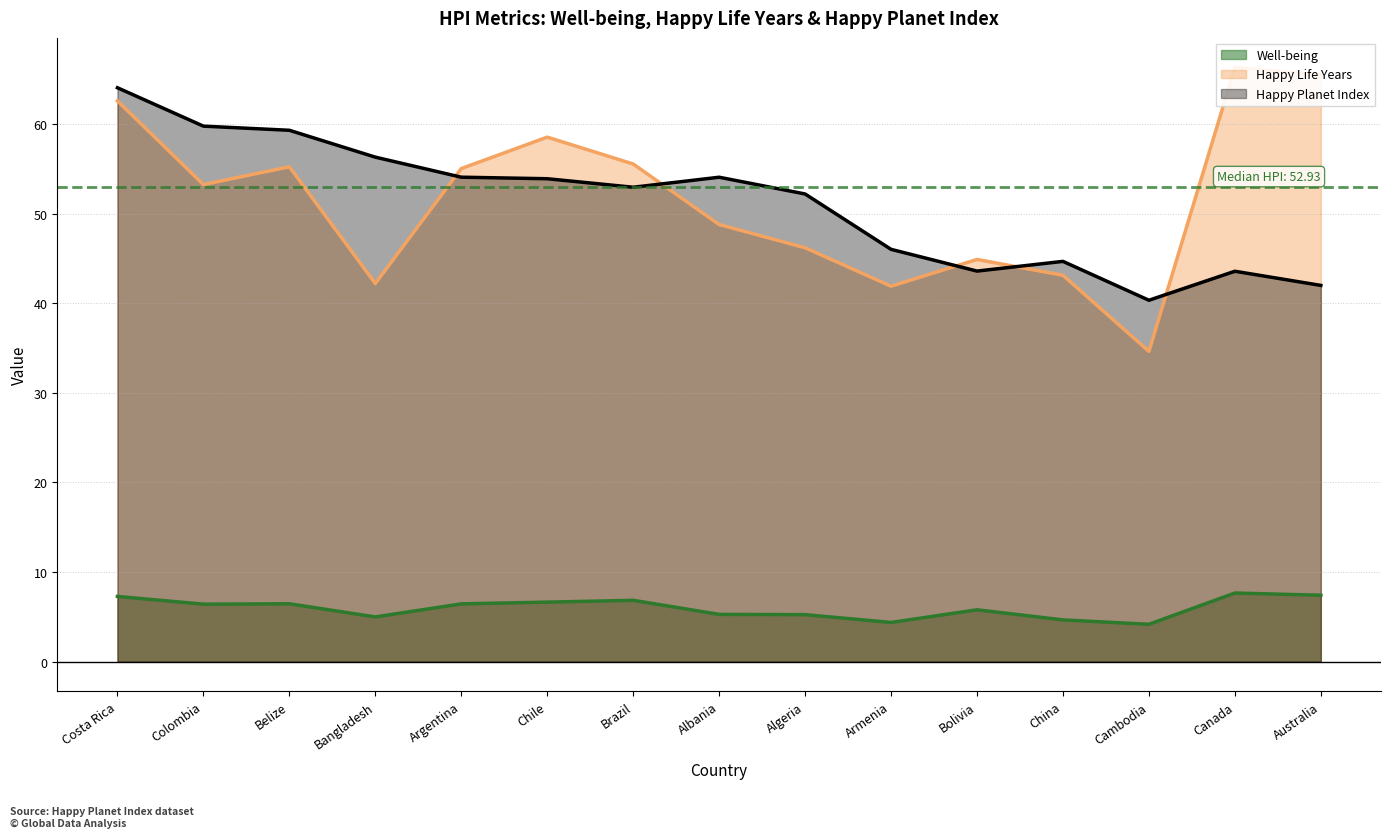

What is the value of the Well-being point at the 10th from the left?

4.4